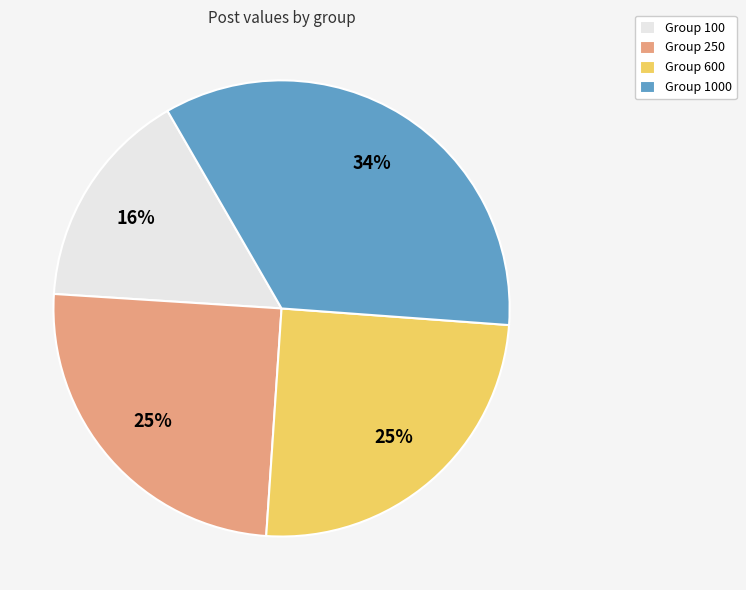

Is it true that Group 1000 is 42% of the pie?

False